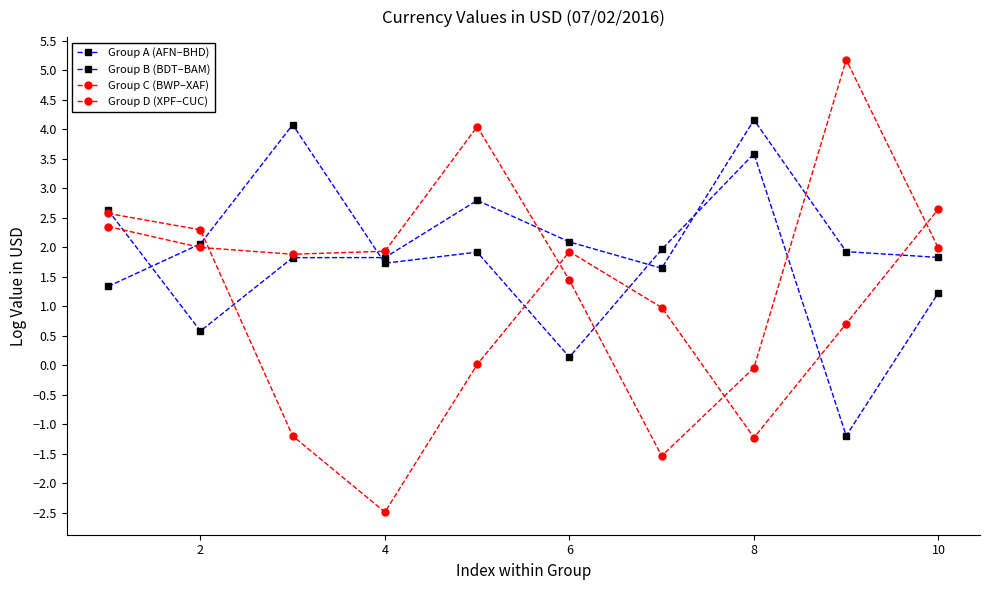

How many lines are shown in the chart?

4